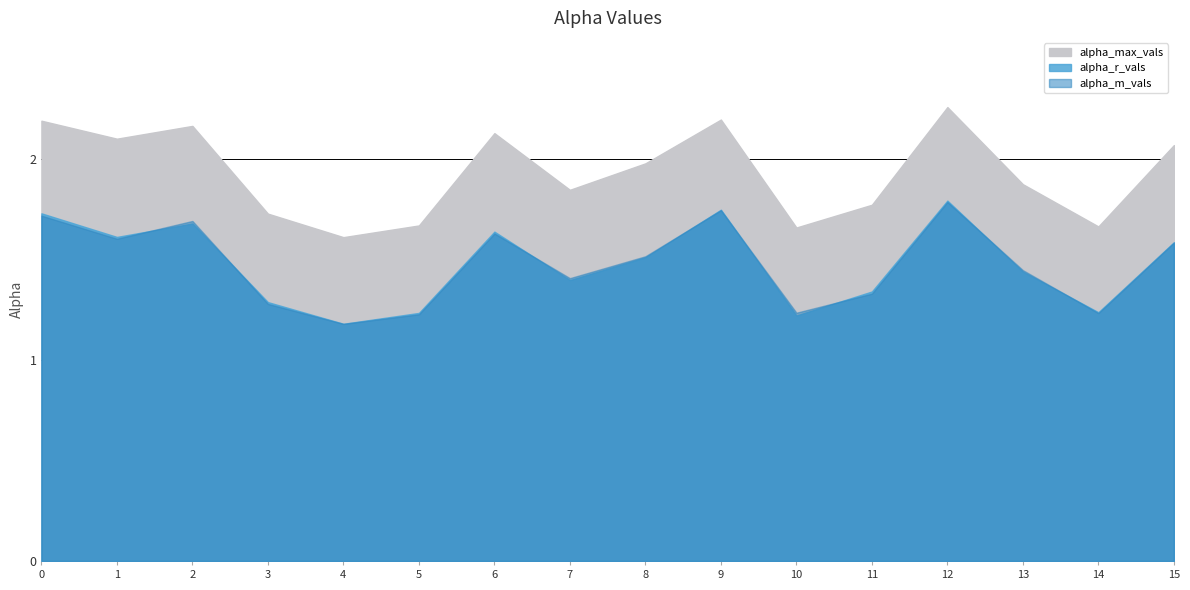

What is the sum of the alpha_max_vals values at 8 and 2?

4.1